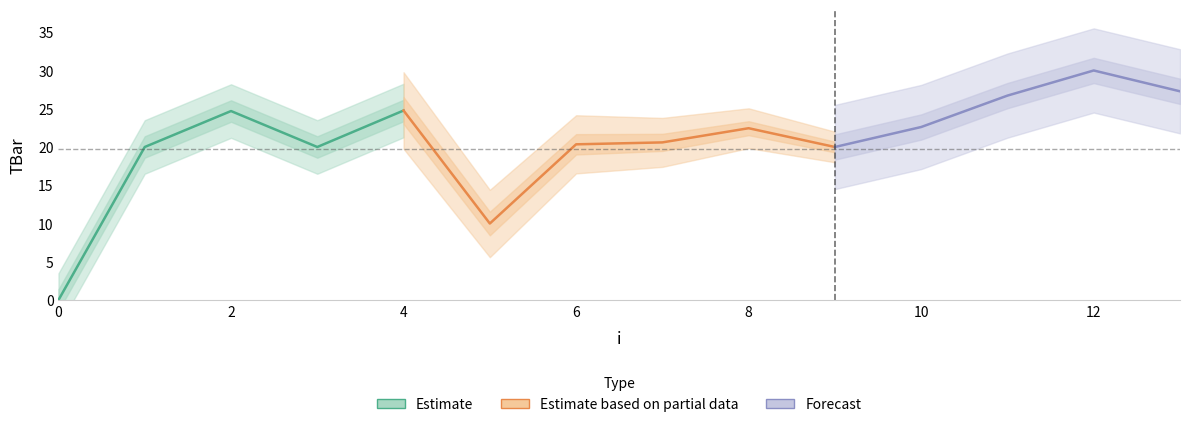

At which label is the value closest to 15?

1